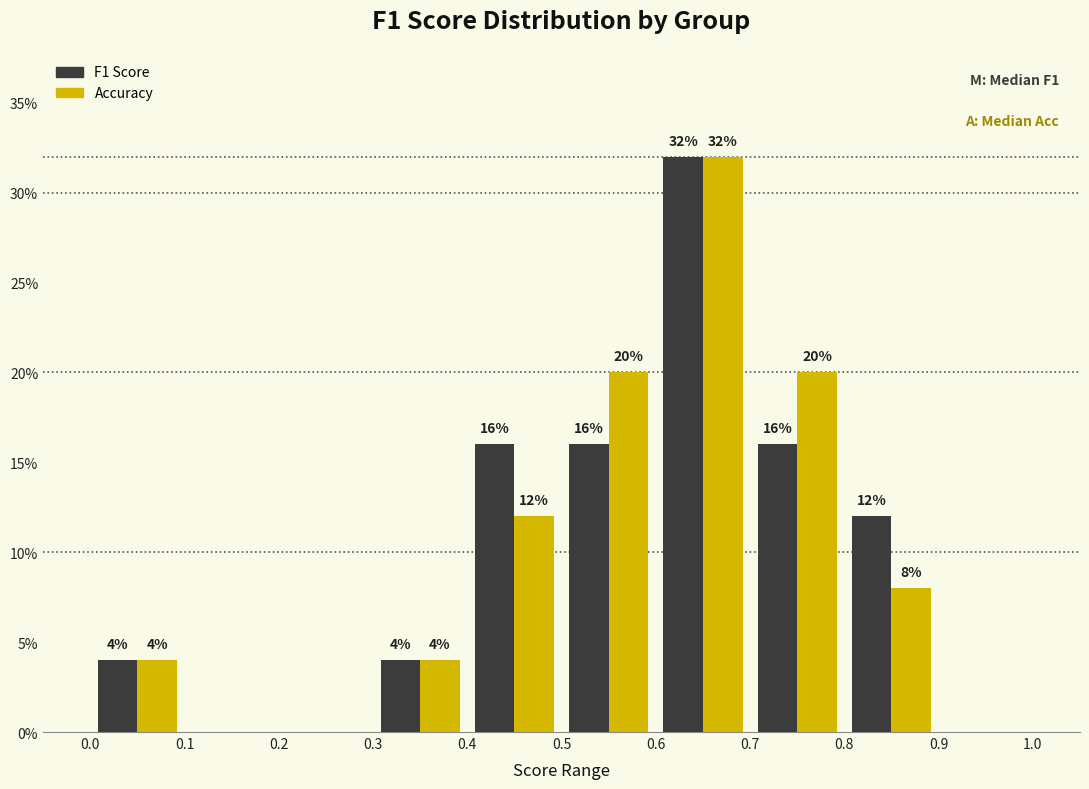

In the F1 Score series, which range on the x-axis has the tallest bar?

0.6 to 0.7